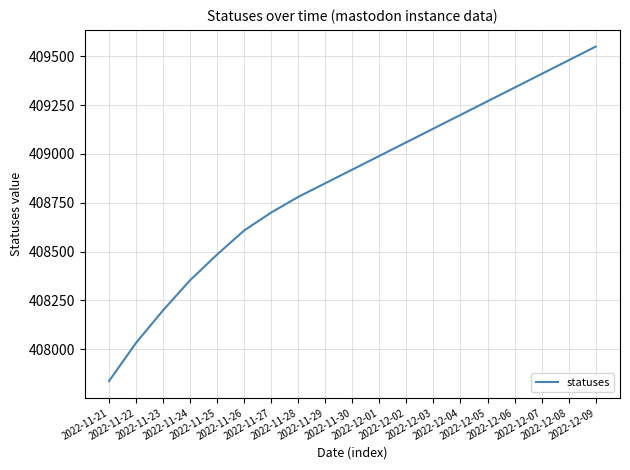

The value at 2022-12-06 is 705426. True or false?

False